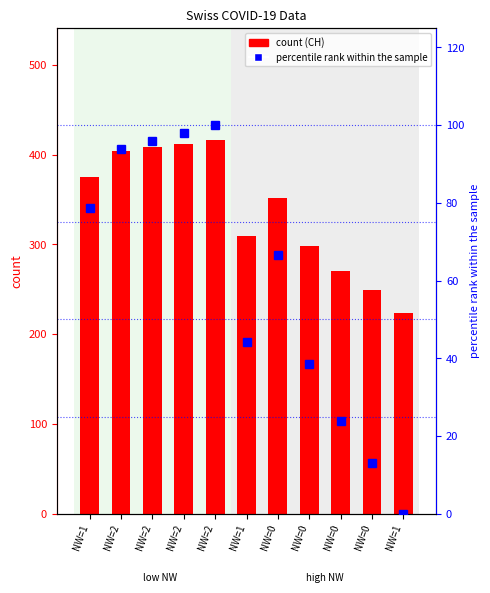

Which category has the lowest value in the CH series?

NW=1